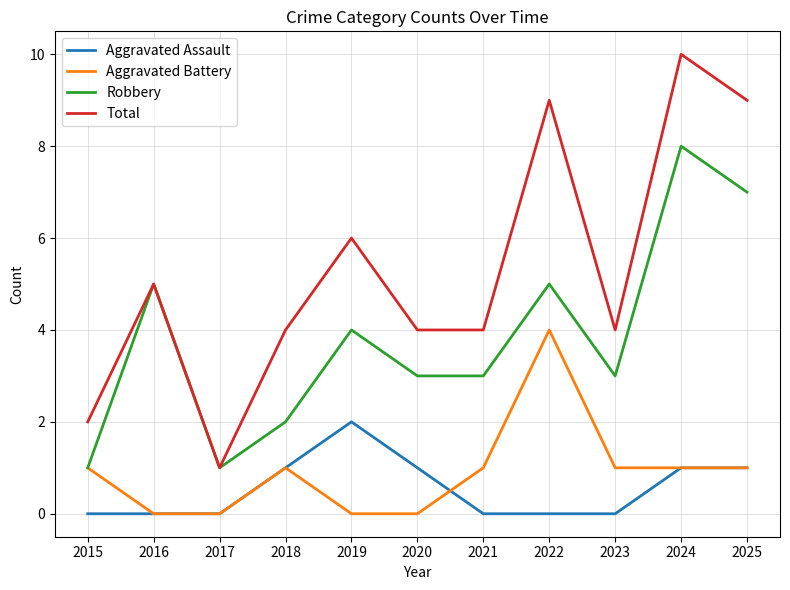

Which series has the largest range (max minus min)?

Total